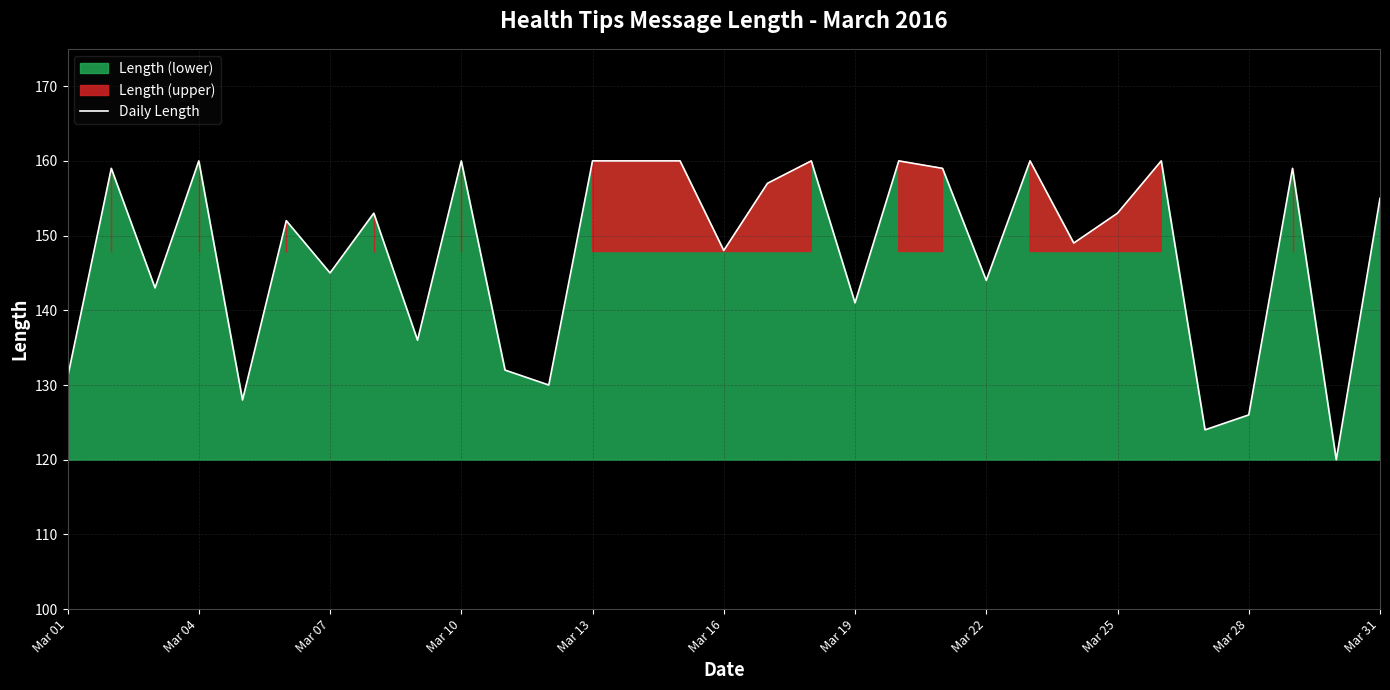

Is it true that Daily Length equals 144 at Mar 22?

True